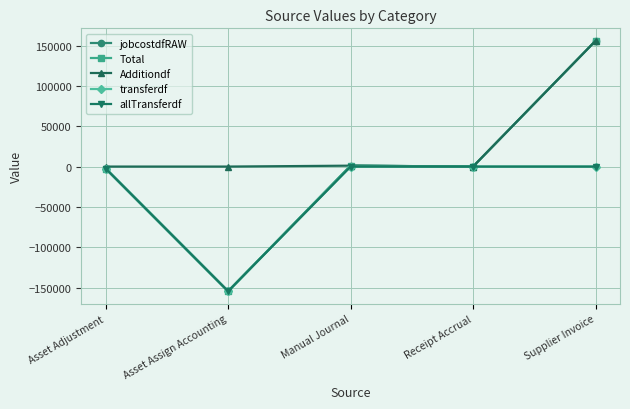

The value of allTransferdf at Manual Journal is 0.0. True or false?

True